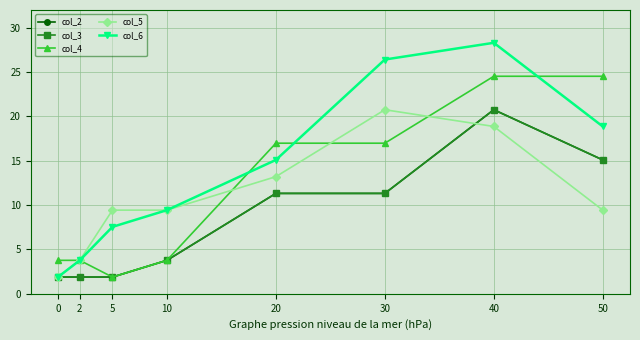

Reading left to right, list all the values displayed in this chart.

col_2: 0=1.9	2=1.9	5=1.9	10=3.8	20=11.3	30=11.3	40=20.8	50=15.1
col_3: 0=1.9	2=1.9	5=1.9	10=3.8	20=11.3	30=11.3	40=20.8	50=15.1
col_4: 0=3.8	2=3.8	5=1.9	10=3.8	20=17.0	30=17.0	40=24.5	50=24.5
col_5: 0=1.9	2=3.8	5=9.4	10=9.4	20=13.2	30=20.8	40=18.9	50=9.4
col_6: 0=1.9	2=3.8	5=7.5	10=9.4	20=15.1	30=26.4	40=28.3	50=18.9